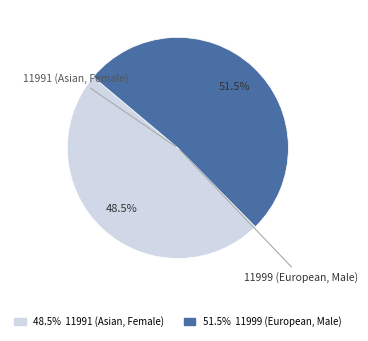

Does any single category account for the majority?

Yes